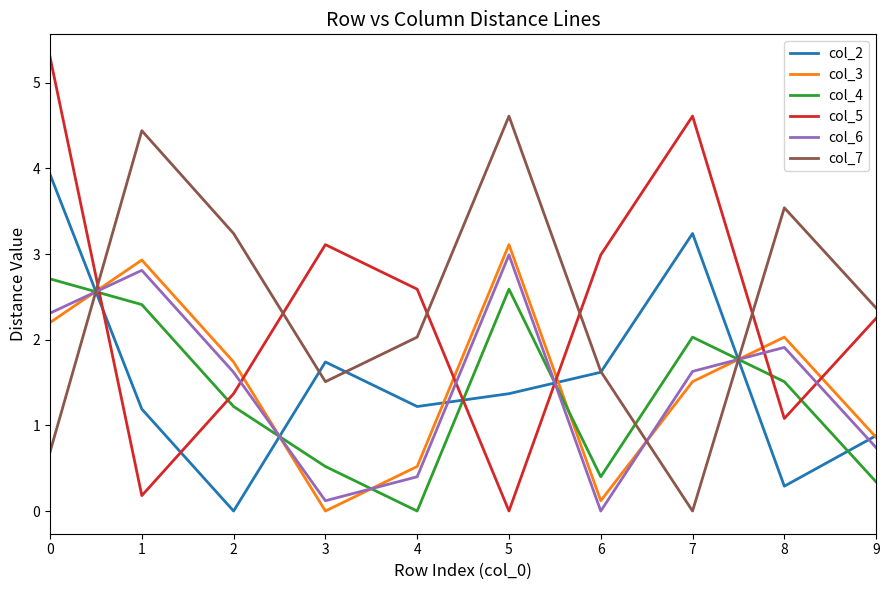

What value does the col_4 series have at 2?

1.2